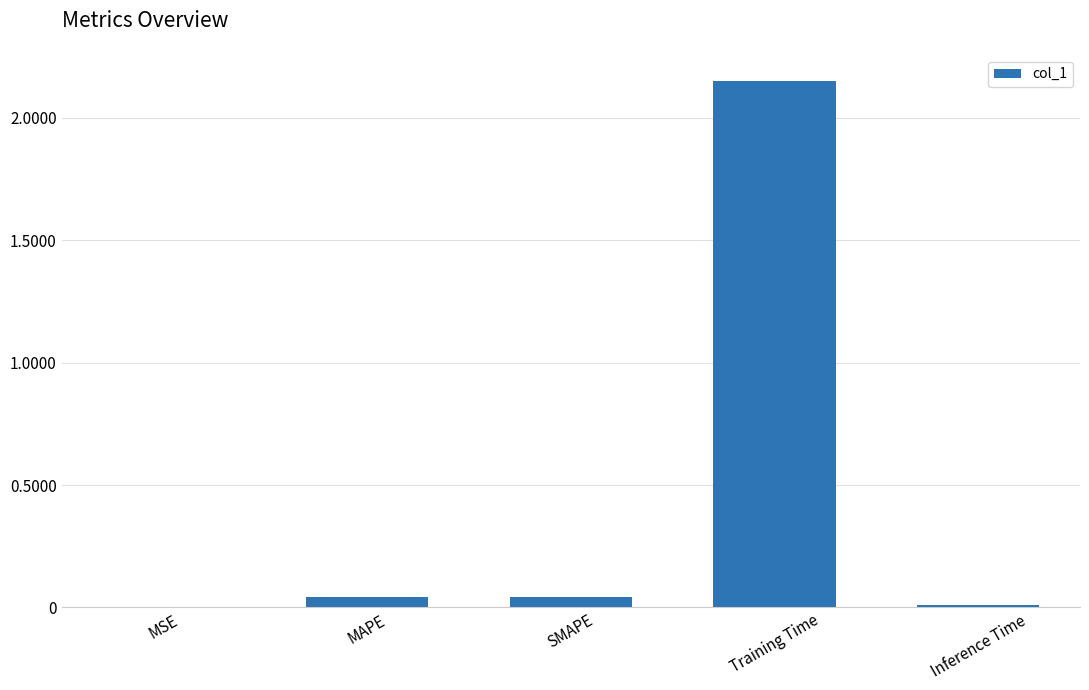

Between MSE and Training Time, which is larger?

Training Time